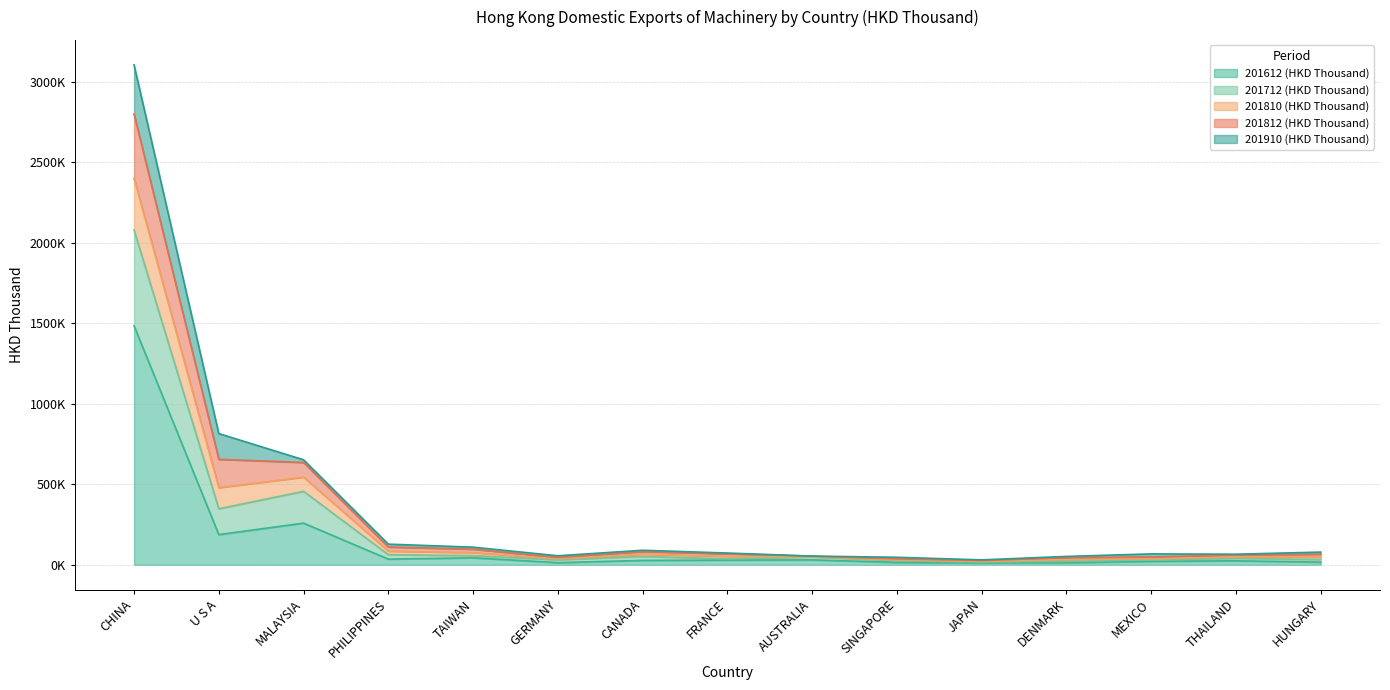

At which category does the chart reach its peak across all series?

CHINA